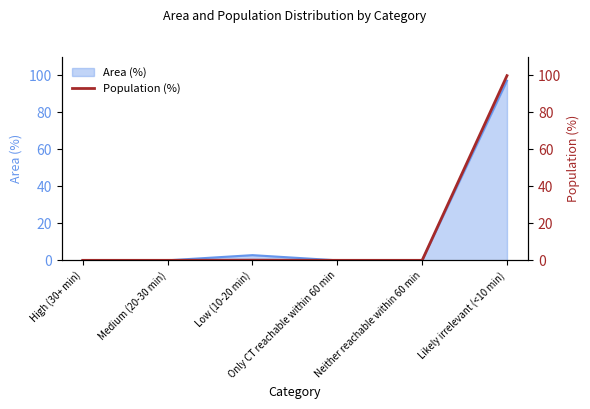

What position from the right is Likely irrelevant (<10 min)?

1